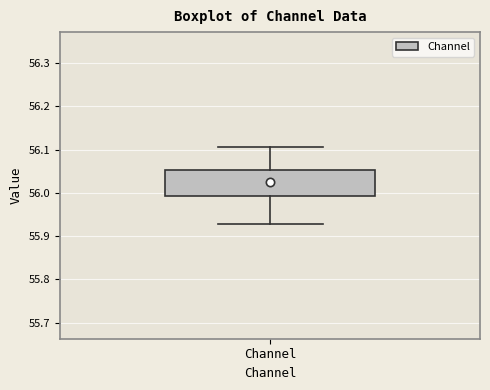

Transcribe this box plot: give where the median line is, the range the box spans, and where the two whiskers end, as read against the y-axis. The values are not printed on the chart, so give them approximately, as read against the axis.

median 56.03, box 55.99 to 56.05, whiskers 55.93 to 56.11